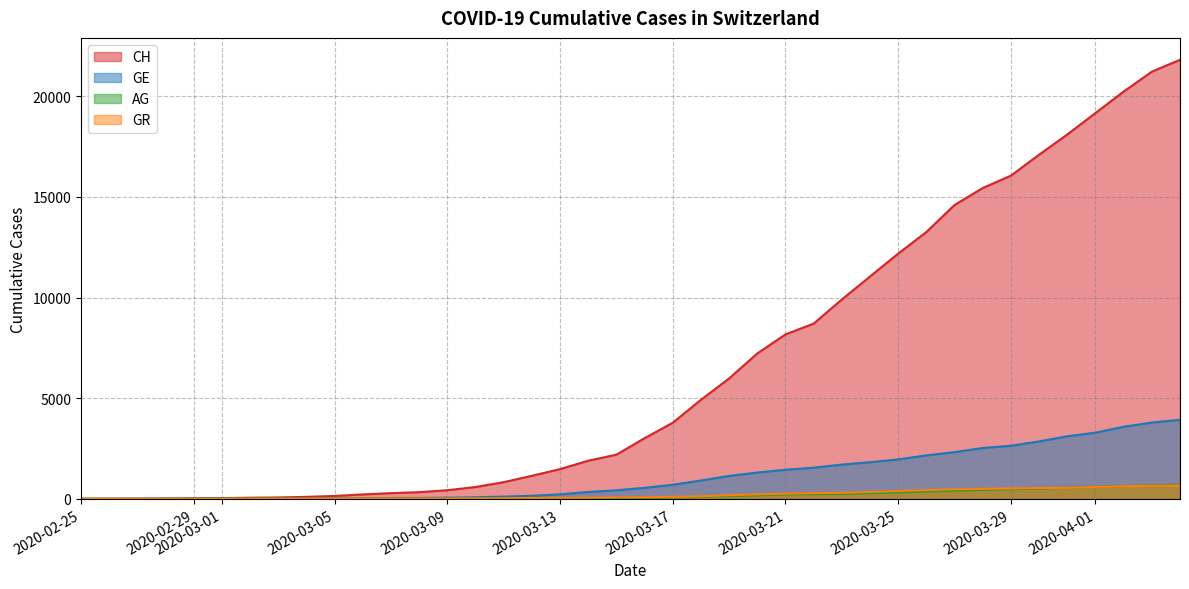

Count the number of data series in this chart.

4